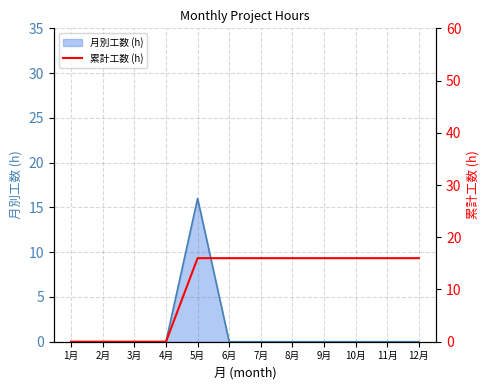

The value at 7月 is 9. True or false?

False